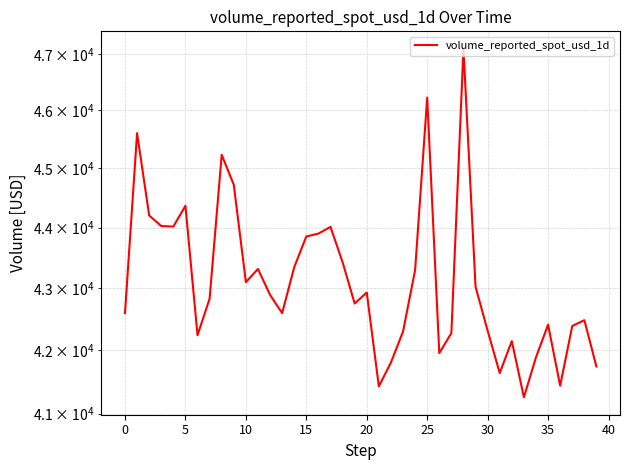

What is the value of the 5th point from the left?

44017.9